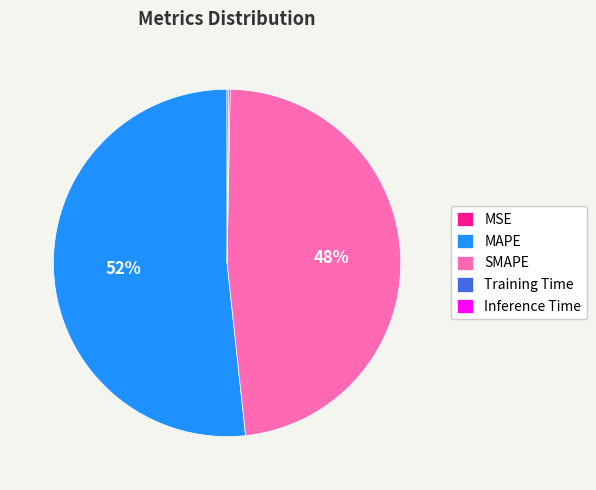

Which slice represents more than half of the pie?

MAPE